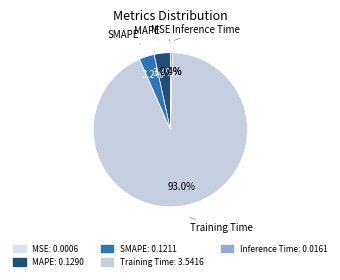

Between Inference Time and SMAPE, which is larger?

SMAPE